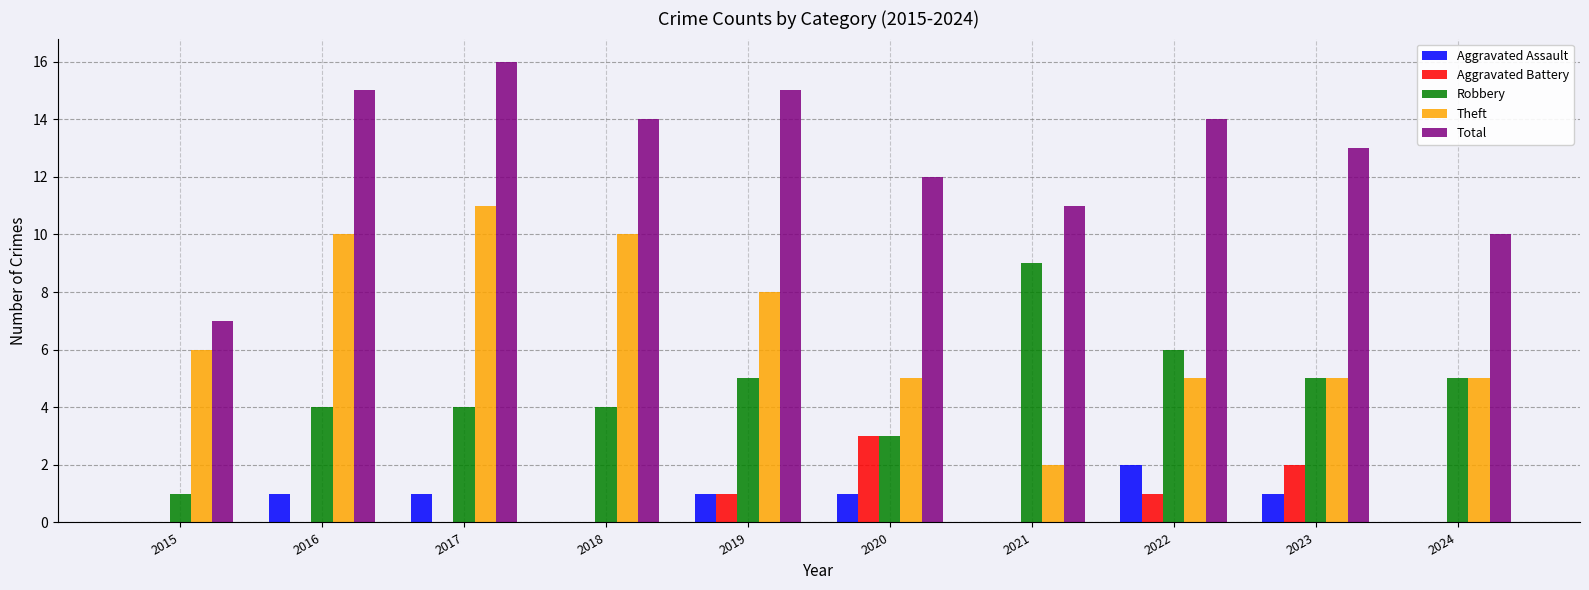

How many groups of bars are there?

10